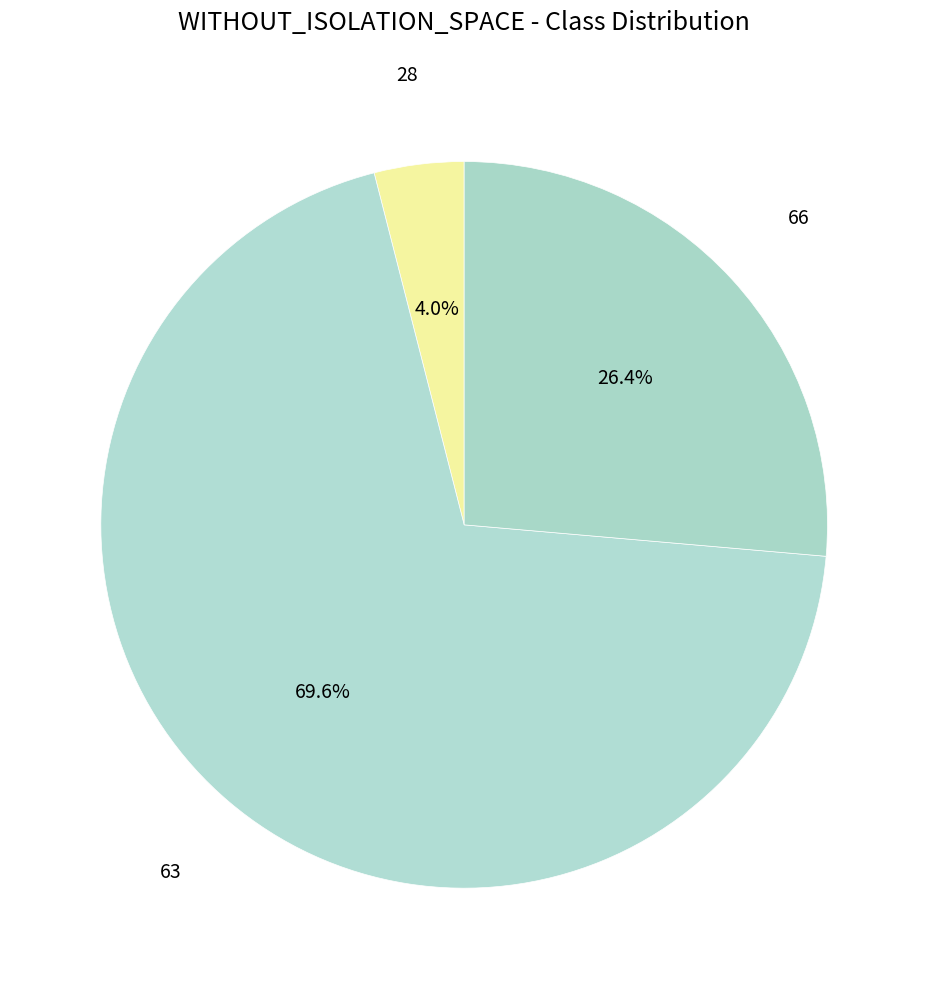

How many slices are in this pie chart?

3